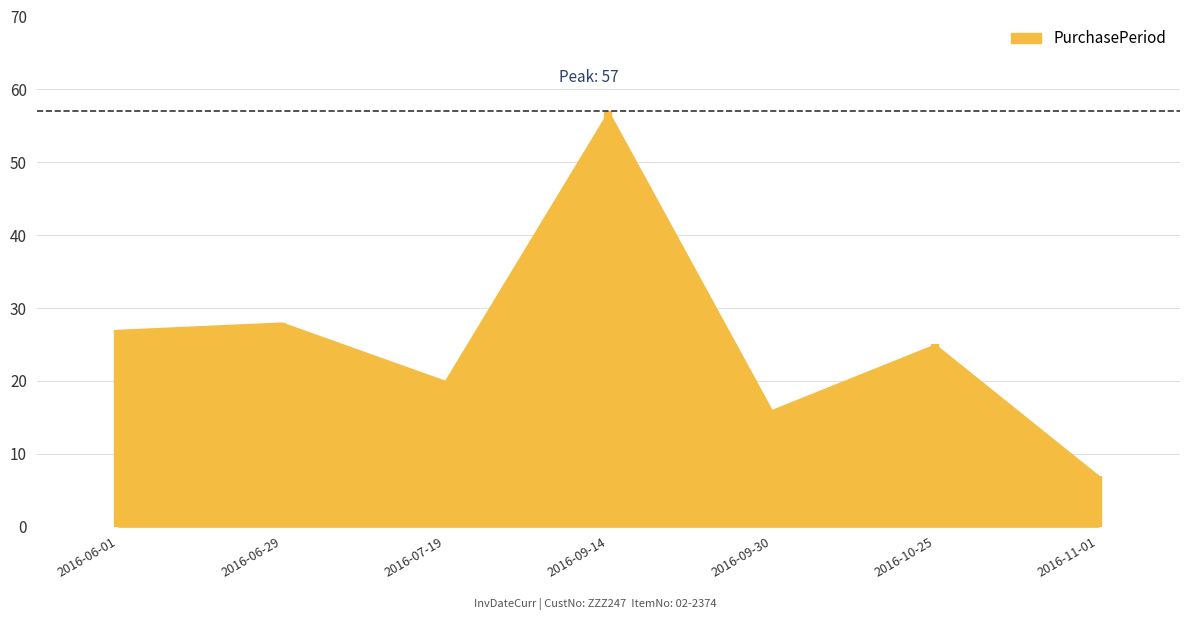

Reading right to left, transcribe all the data shown in this chart.

2016-11-01=7	2016-10-25=25	2016-09-30=16	2016-09-14=57	2016-07-19=20	2016-06-29=28	2016-06-01=27